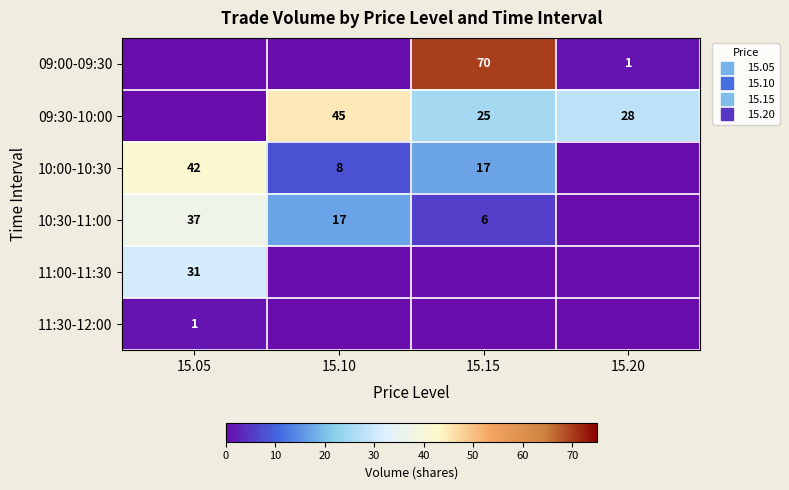

True or false: 09:30-10:00 has a value of 17 at 15.15.

False